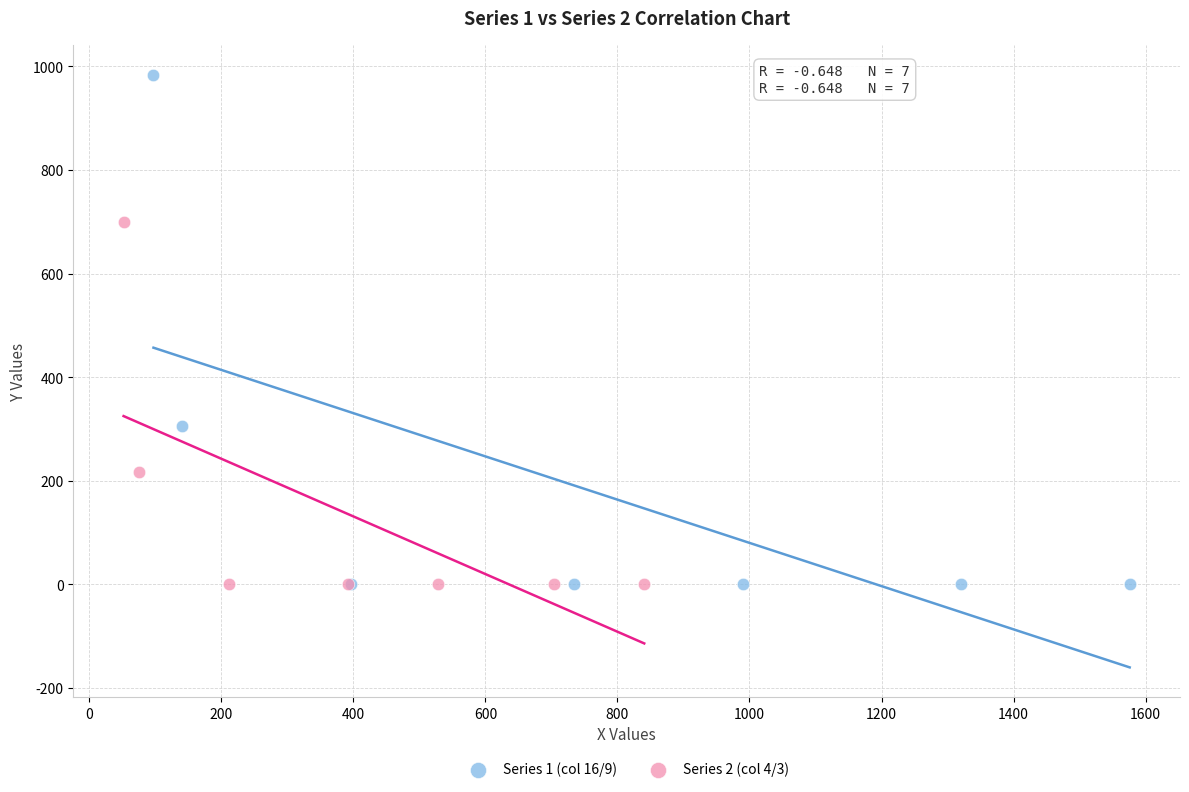

Which series has the widest spread of Y values?

Series 1 (col 16/9)